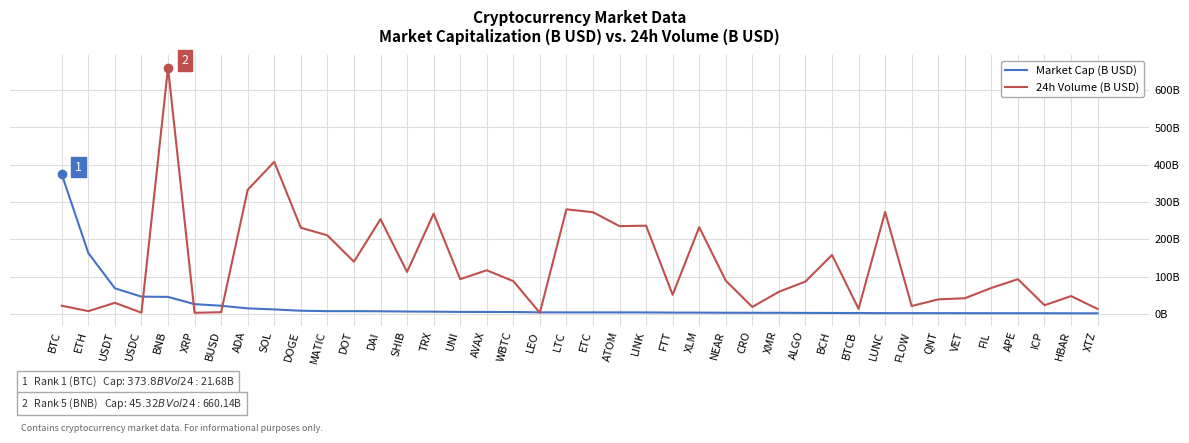

Where is the first local minimum for 24h Volume (B USD)?

ETH